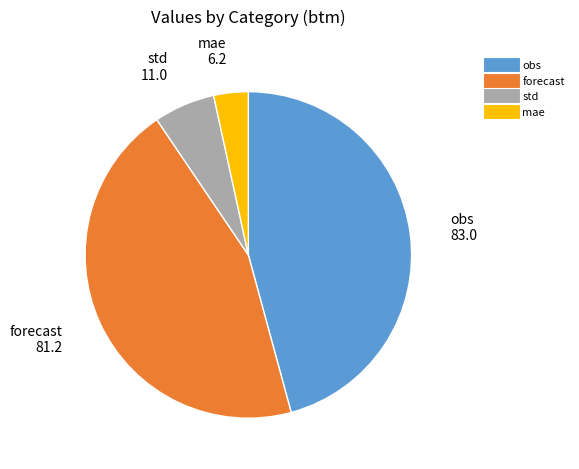

True or false: std accounts for 6% of the total.

True